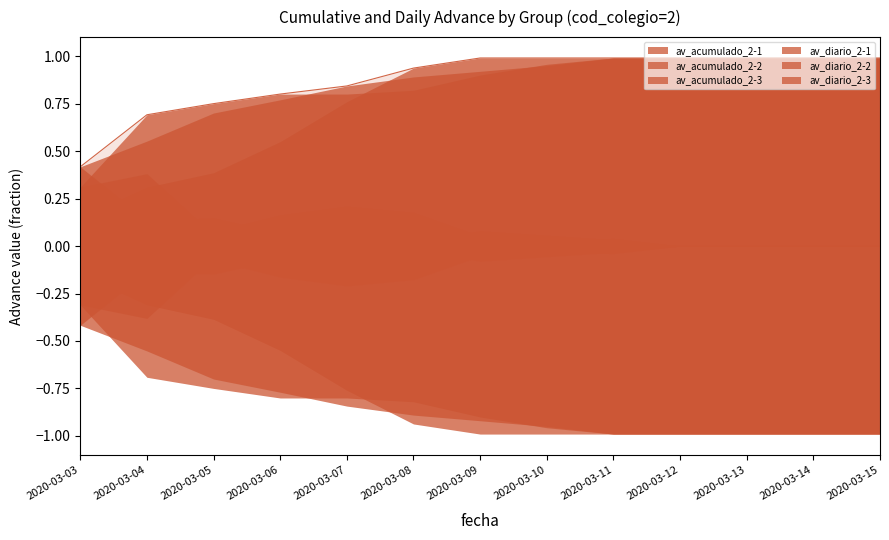

Which series has the largest total across all categories?

av_acumulado_2-3